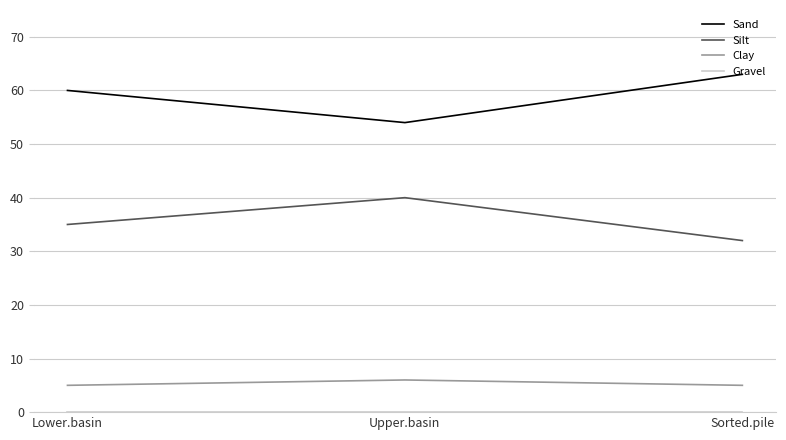

How many distinct data groups are displayed?

4